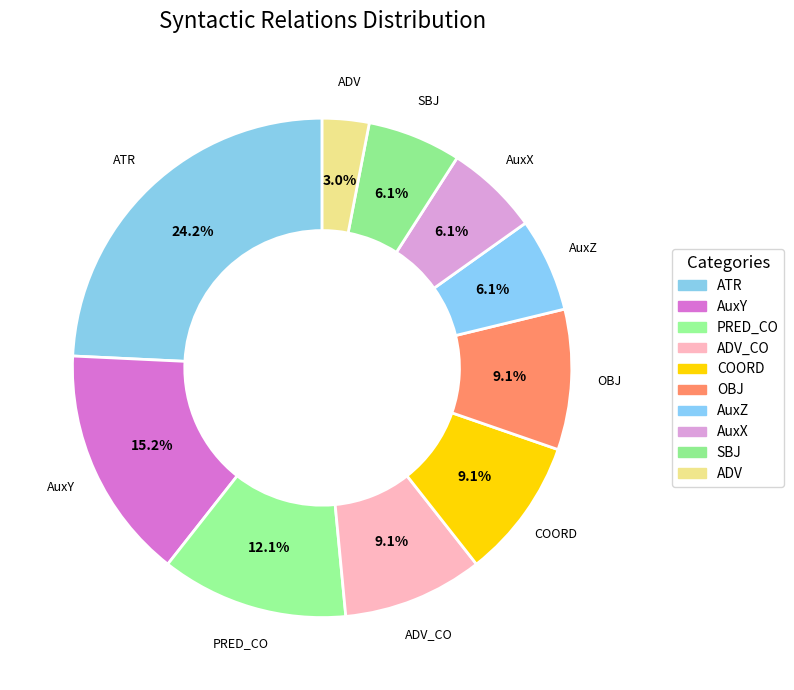

Is there a majority slice in this chart?

No